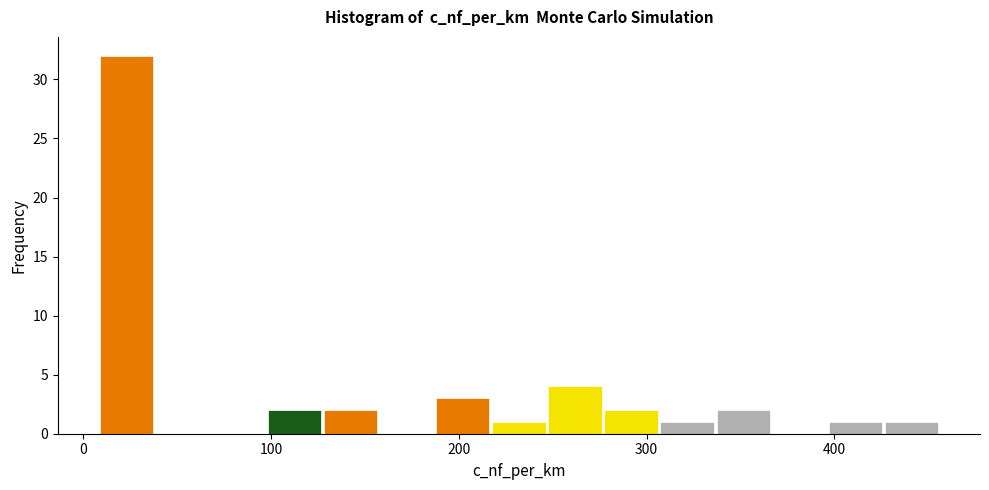

Read against the x-axis, roughly where is the centre of the tallest bar?

20